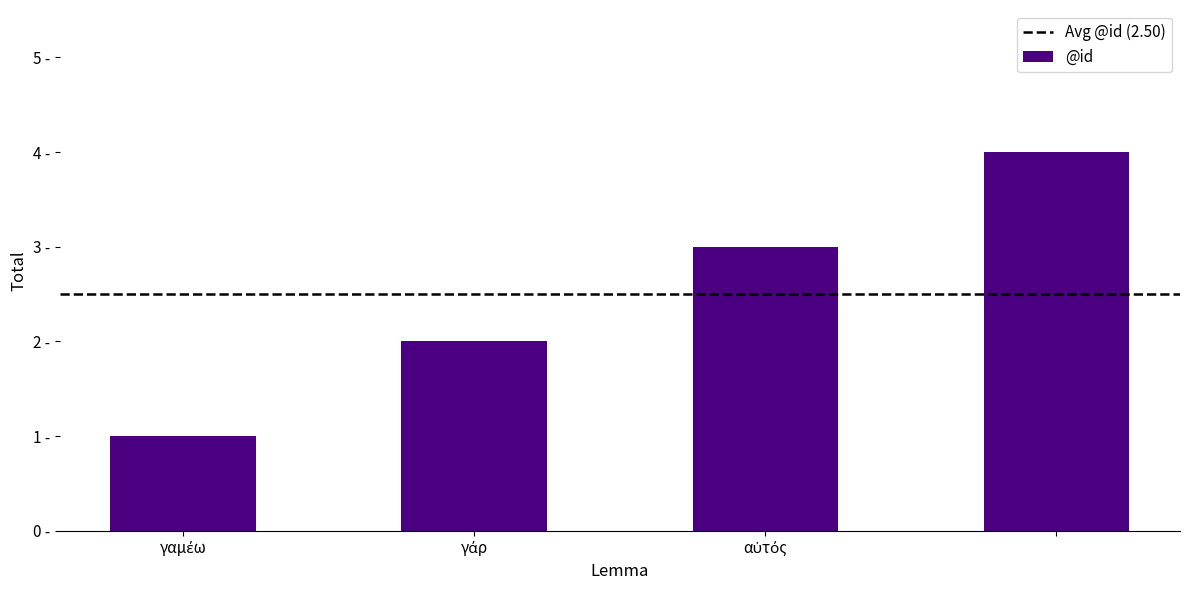

Rank the categories by value from lowest to highest.

γαμέω, γάρ, αὐτός, 